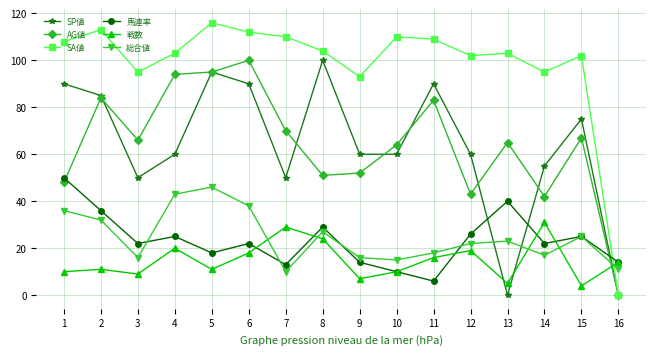

What is the average value of the AG値 series?

64